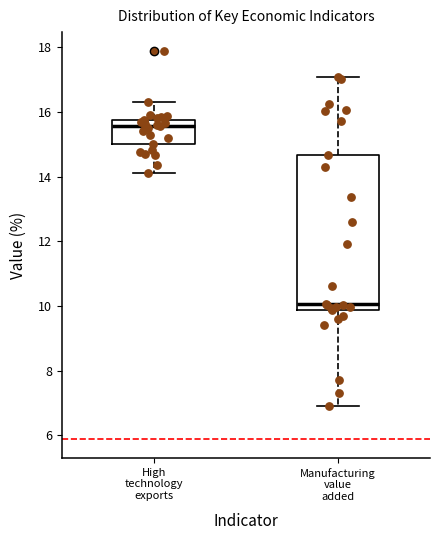

Which box's median line is the lowest?

Manufacturing value added